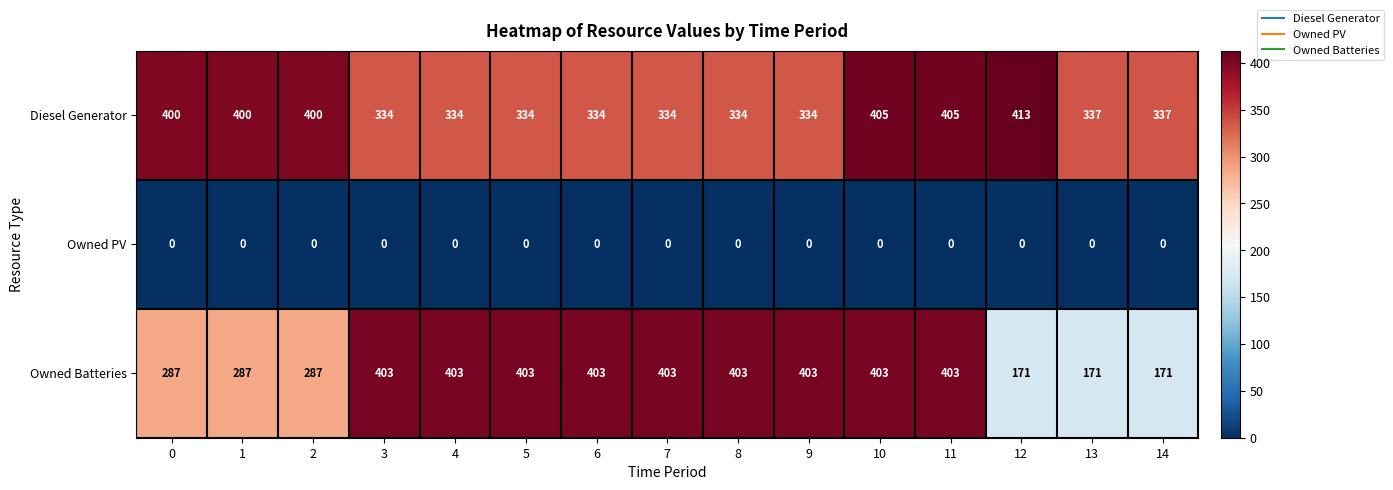

What is the total value across all series at 7?

737